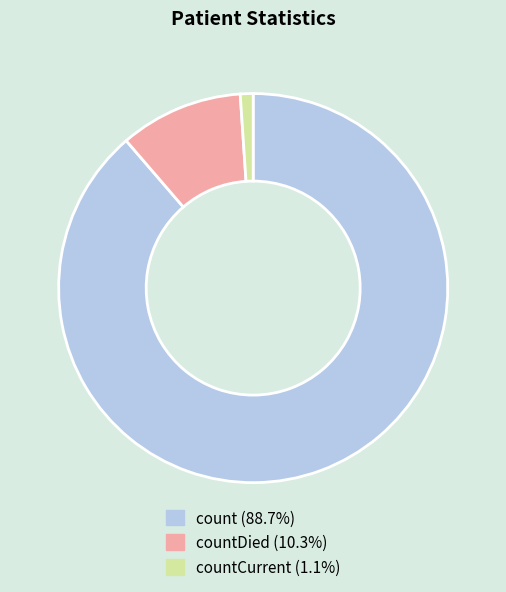

Is there a majority slice in this chart?

Yes